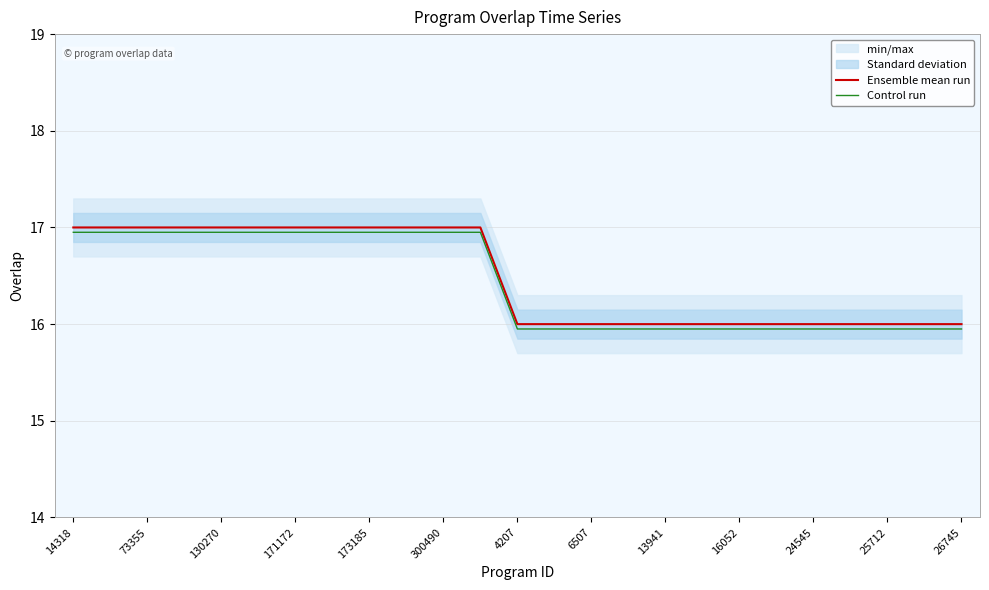

The value of Ensemble mean run at 19 is 6.1. True or false?

False